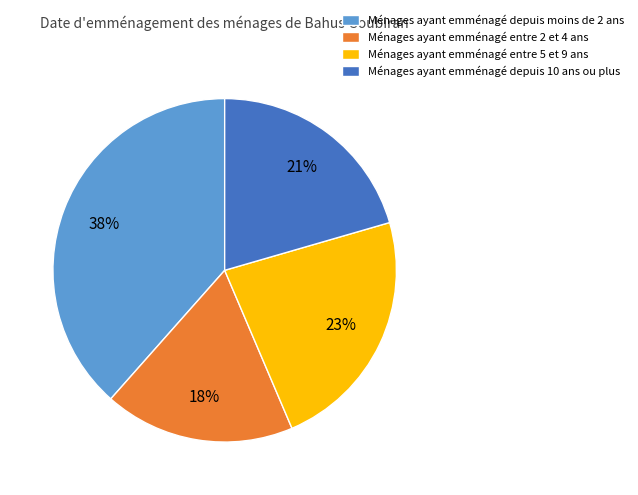

How many slices are in this pie chart?

4